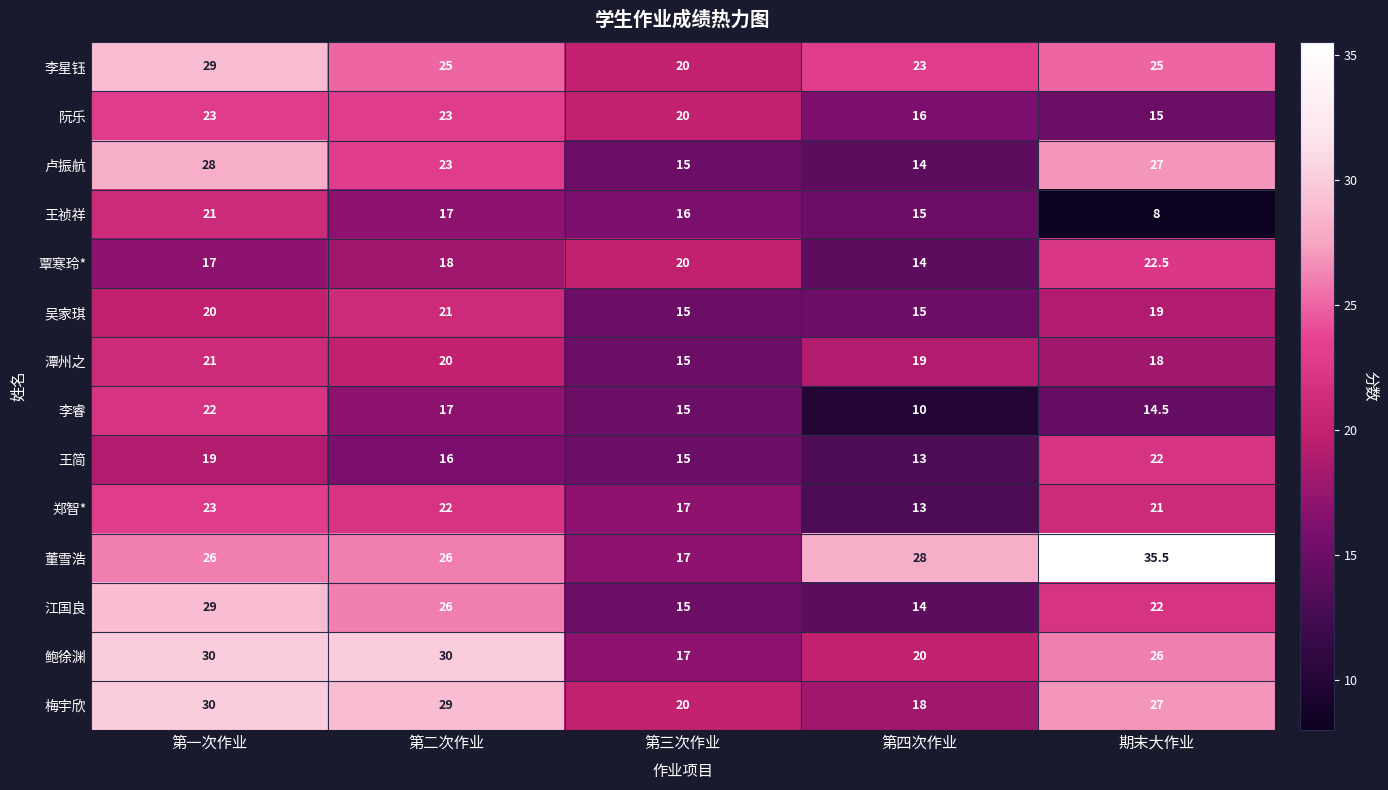

At which category does the chart reach its minimum across all series?

期末大作业